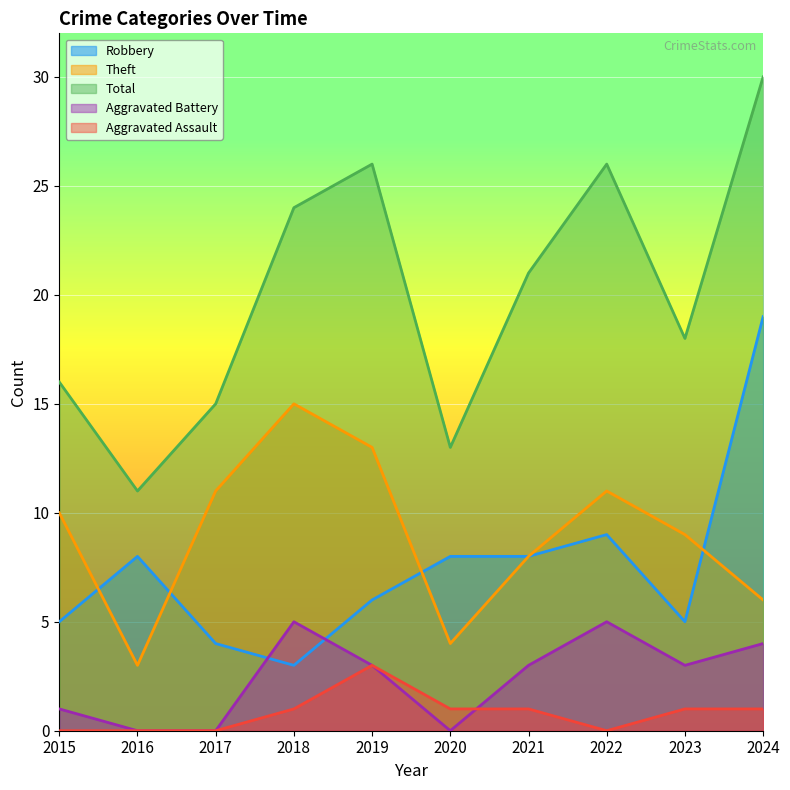

Which label corresponds to the largest value in the chart?

2024